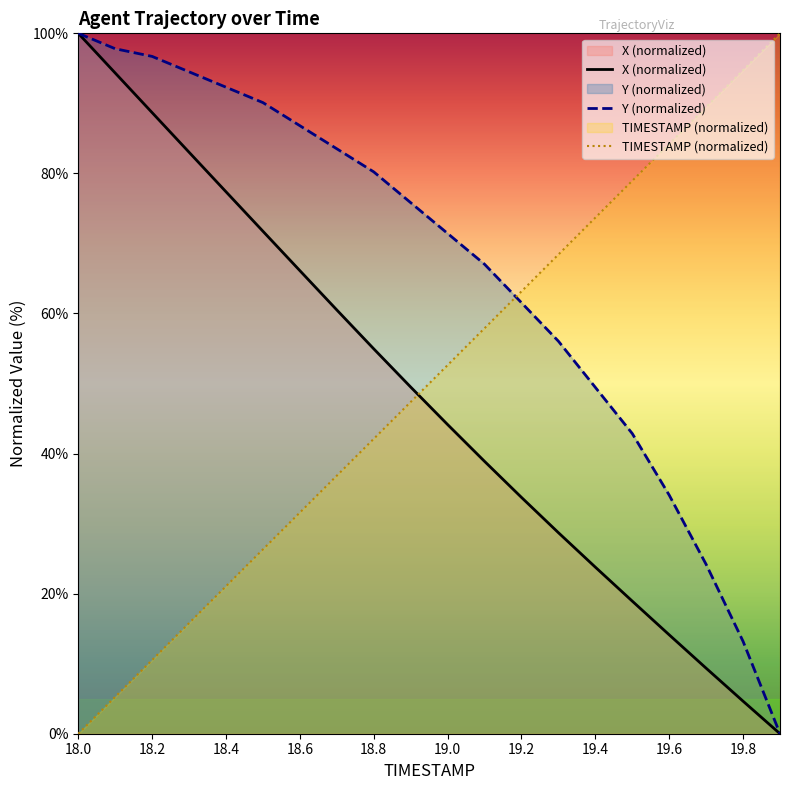

What is the sum of all TIMESTAMP (normalized) values?

1000.0